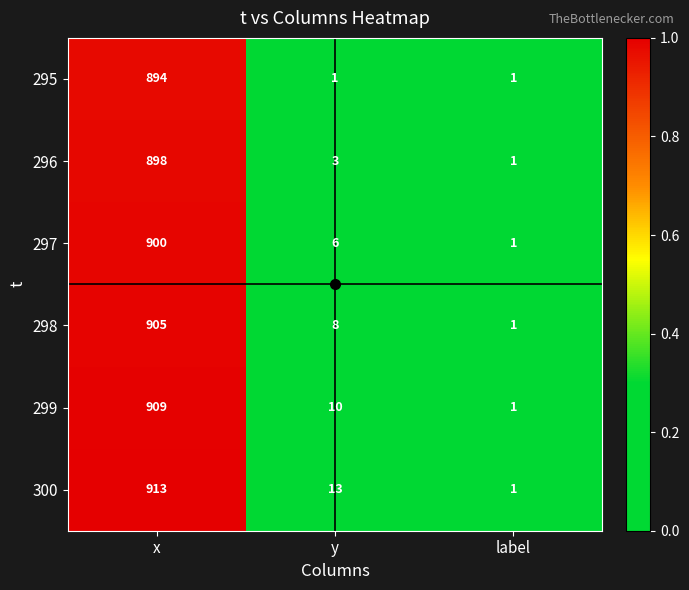

The 300 series shows 8 at y. True or false?

False